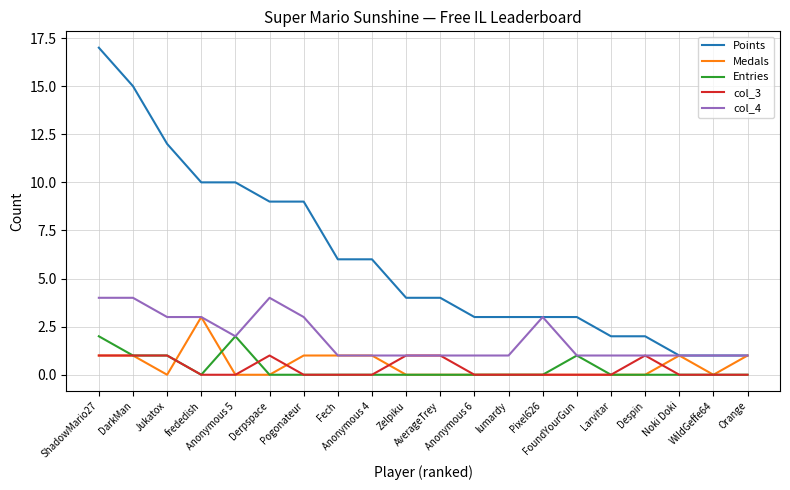

True or false: Points and col_3 cross at least once.

False